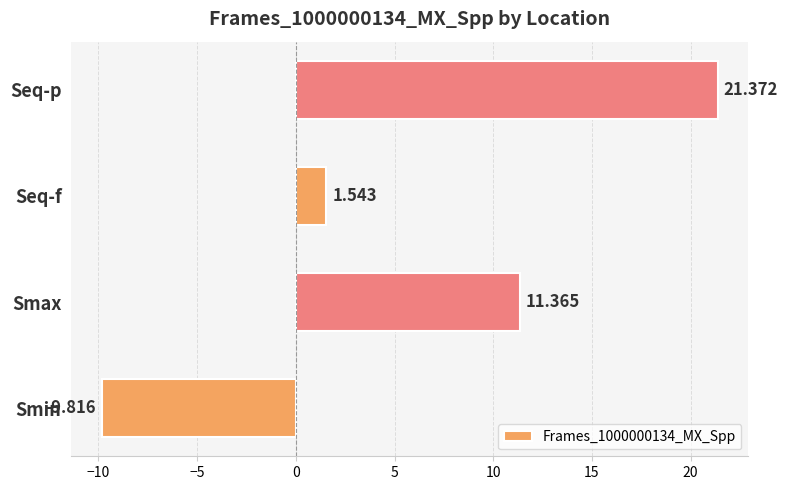

What is the minimum value shown in the chart?

-9.8